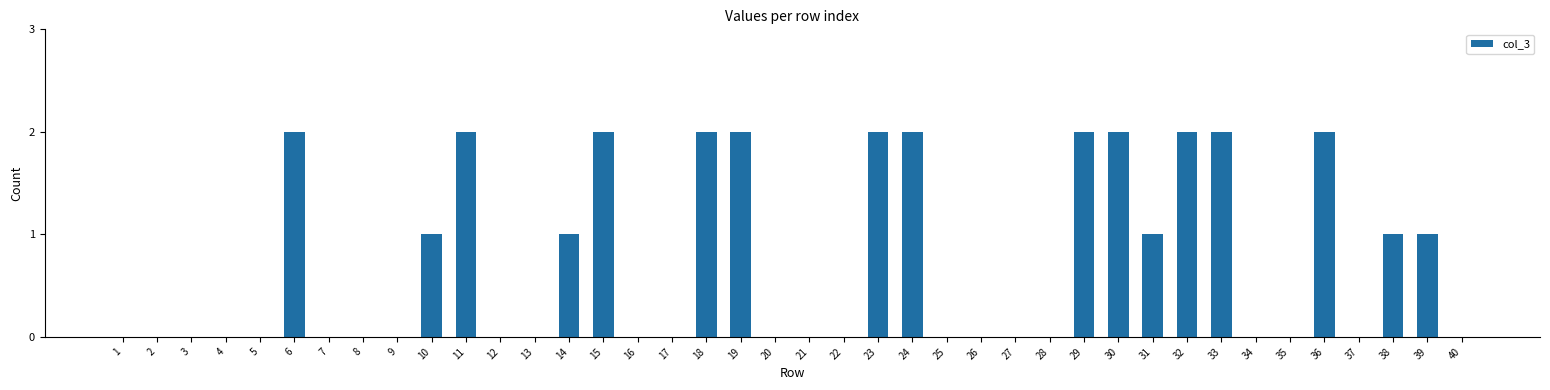

What is the ratio of the value at 6 to the value at 24?

1.0